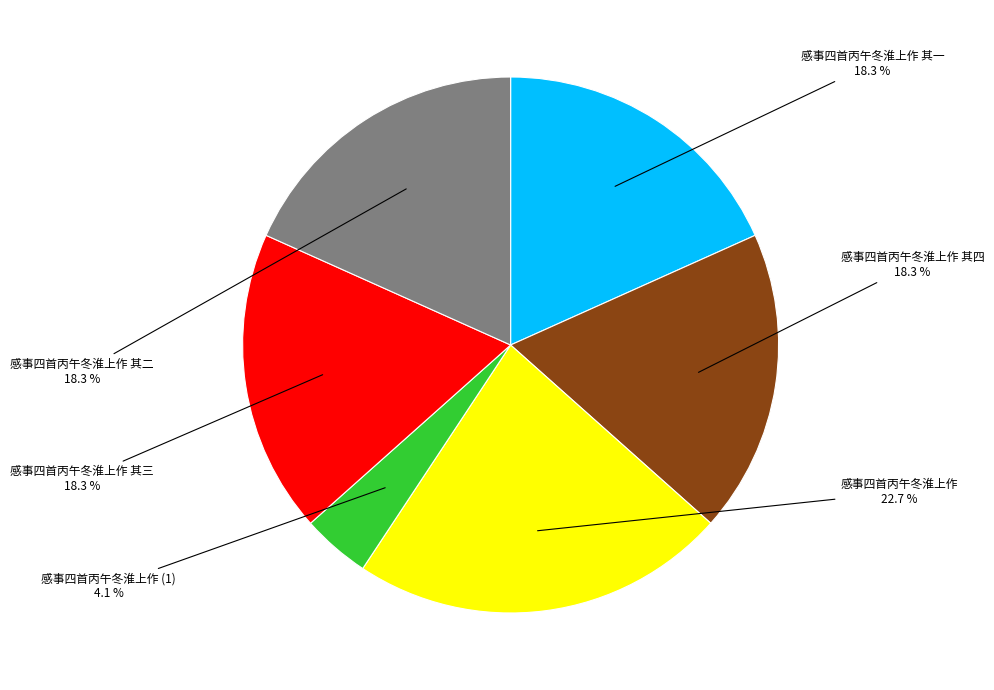

Is there a majority slice in this chart?

No